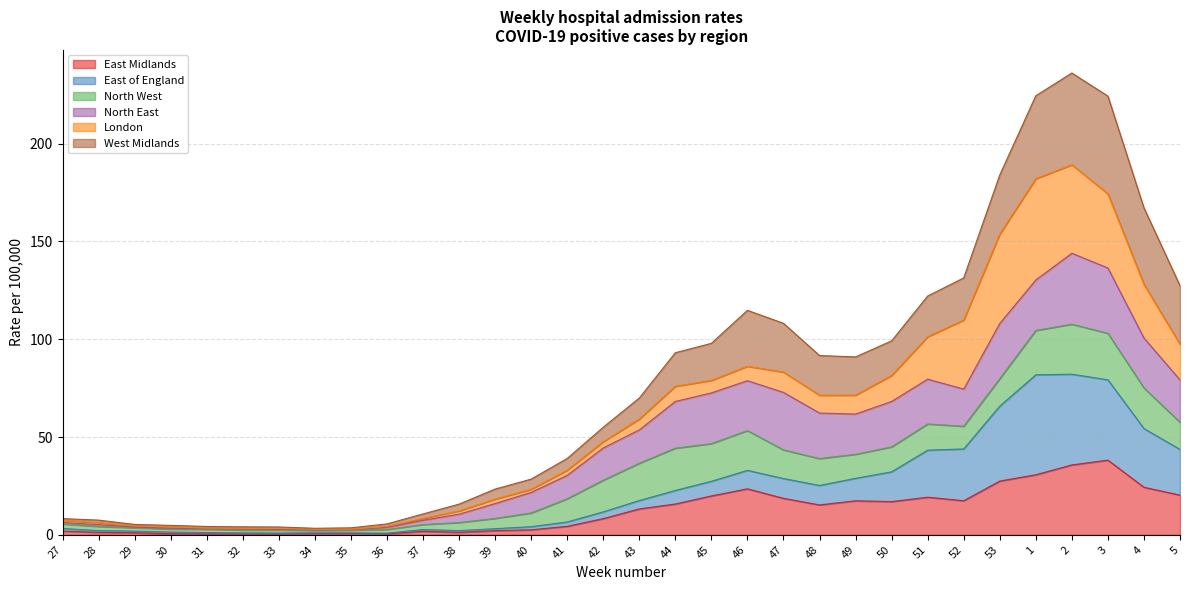

What is the value of the East Midlands point at the 5th from the left?

0.4